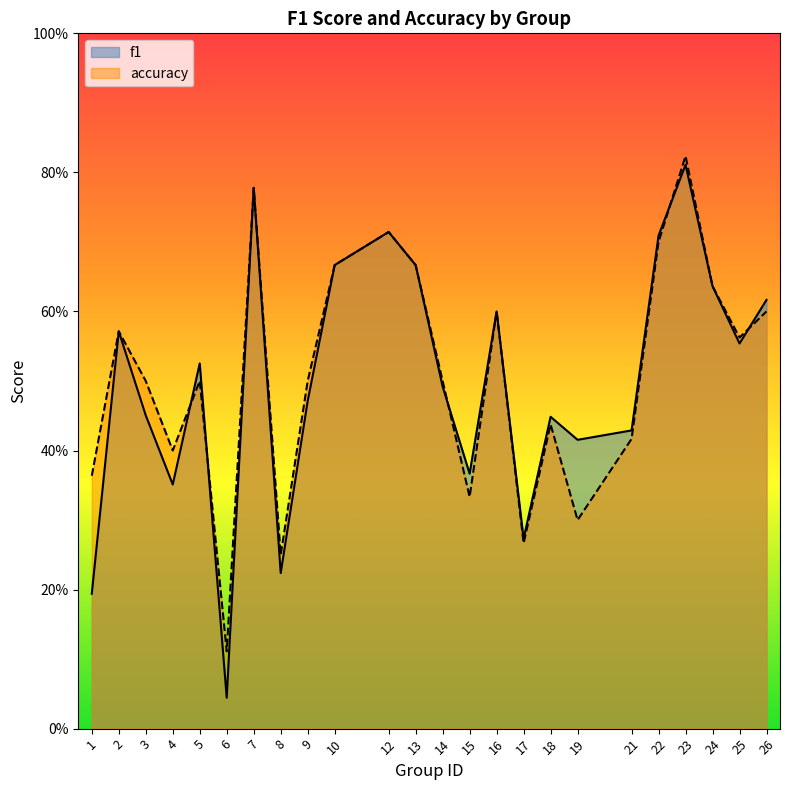

At how many categories does at least one series exceed 0?

24